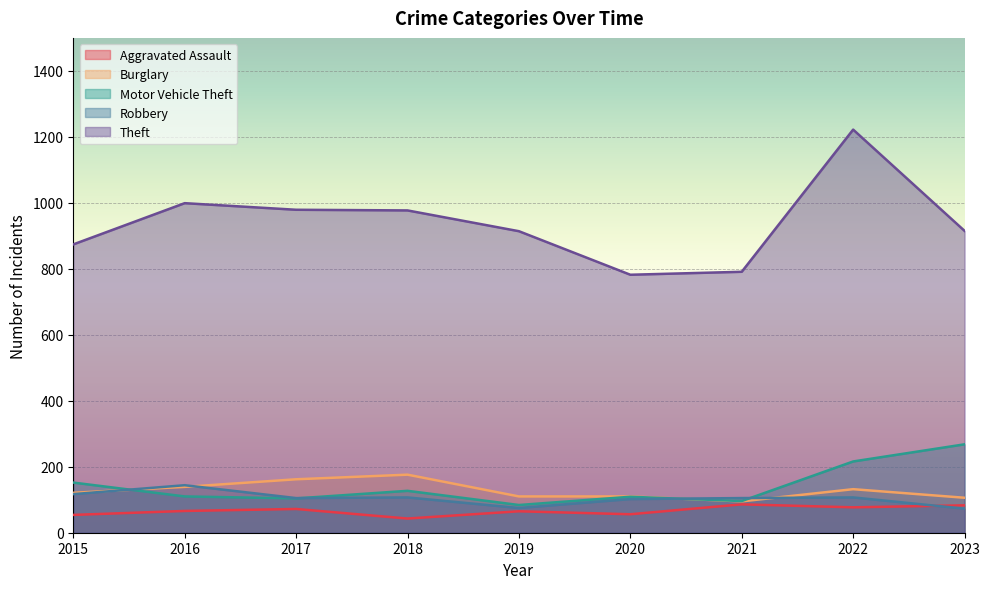

Between 2020 and 2021, which series saw the biggest shift?

Aggravated Assault